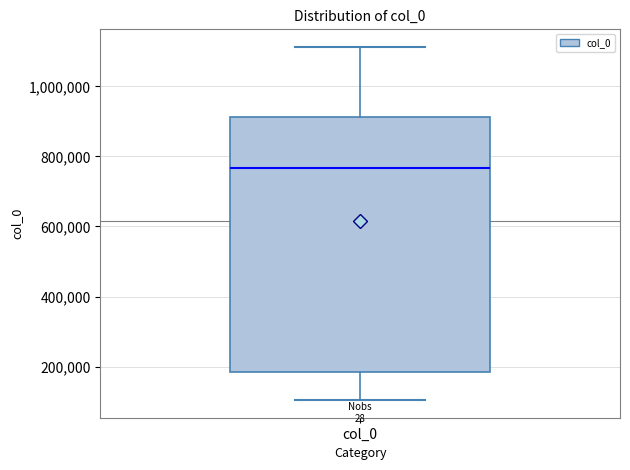

Transcribe this box plot: give where the median line is, the range the box spans, and where the two whiskers end, as read against the y-axis. The values are not printed on the chart, so give them approximately, as read against the axis.

median 760000, box 180000 to 920000, whiskers 100000 to 1120000